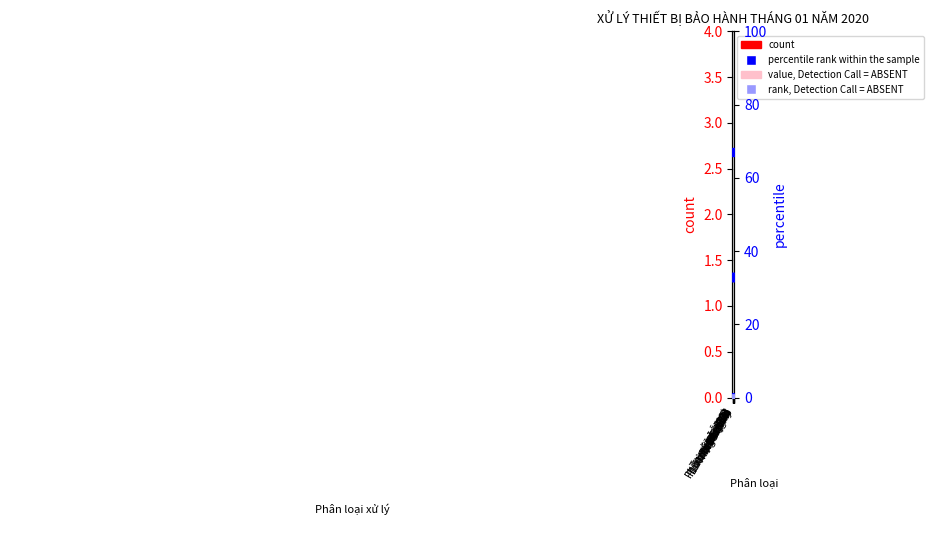

At which category is the sum across all series the highest?

Nâng cấp FW